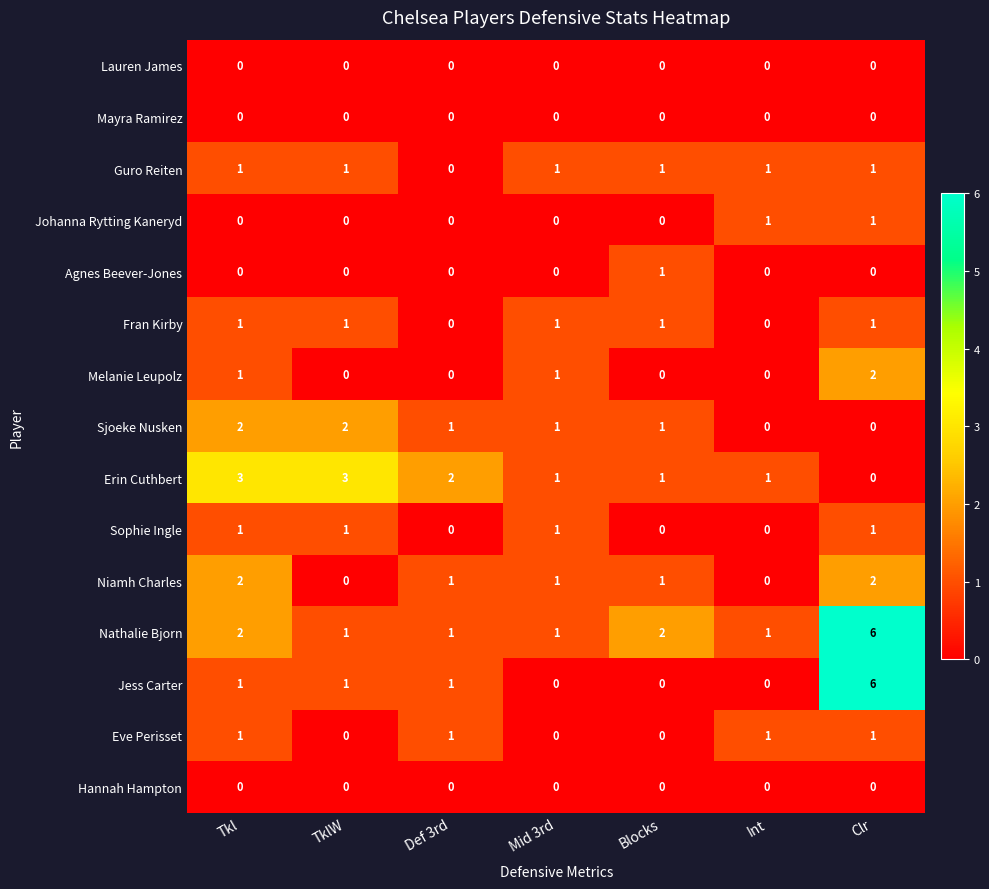

Which series has the largest total across all categories?

Nathalie Bjorn